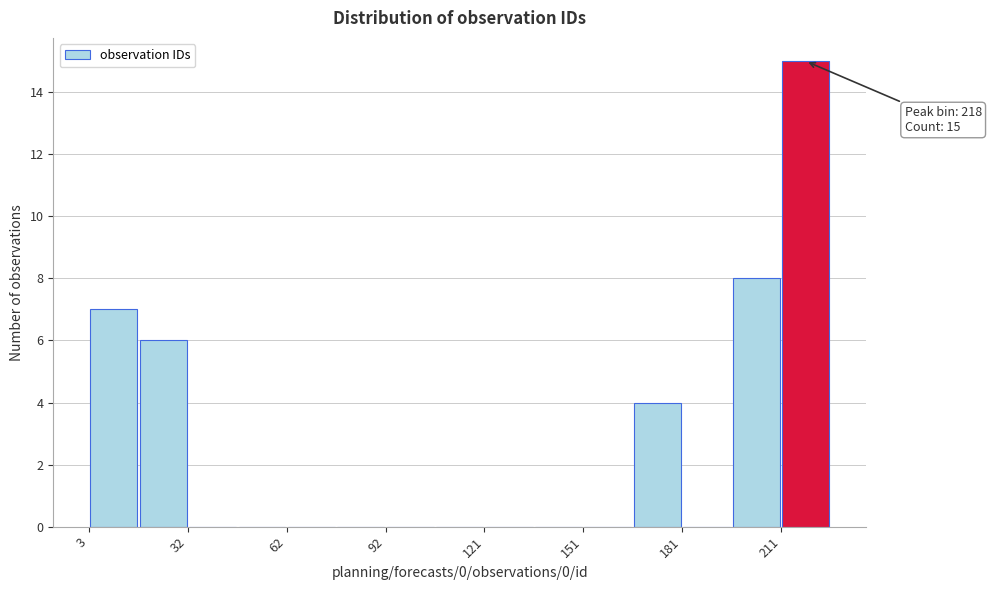

Read against the x-axis, roughly where is the centre of the tallest bar?

220